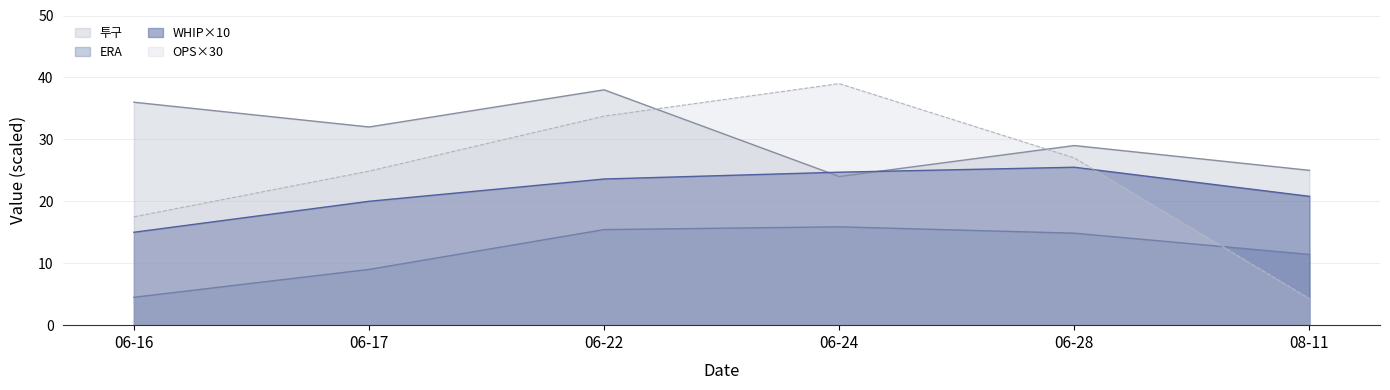

What is the sum of the values at 06-22 and 06-24?

62